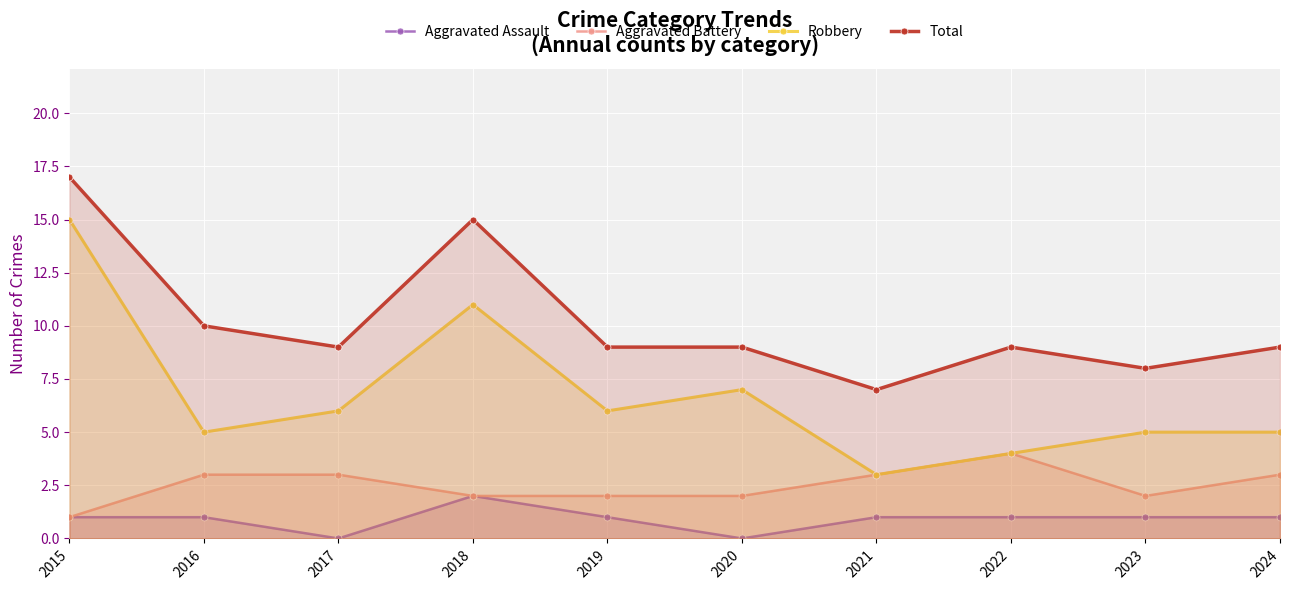

What is the value of the Total point at the 9th from the left?

8